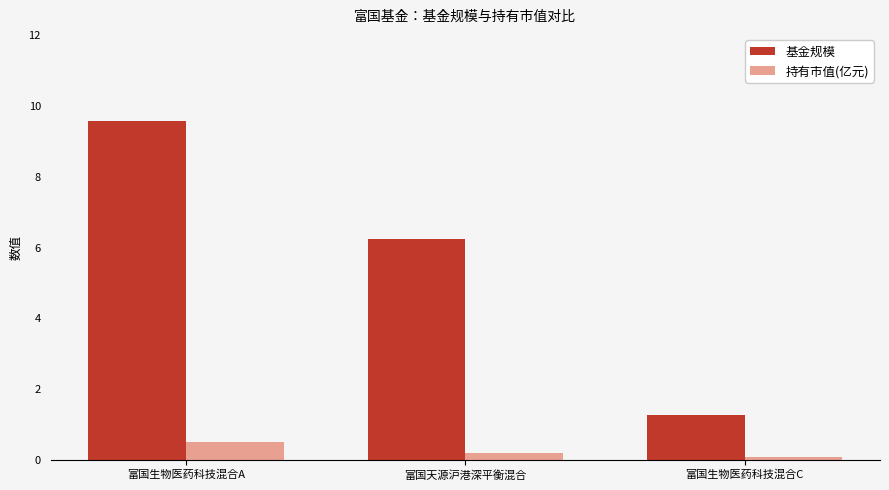

What position from the left is 富国生物医药科技混合A?

1